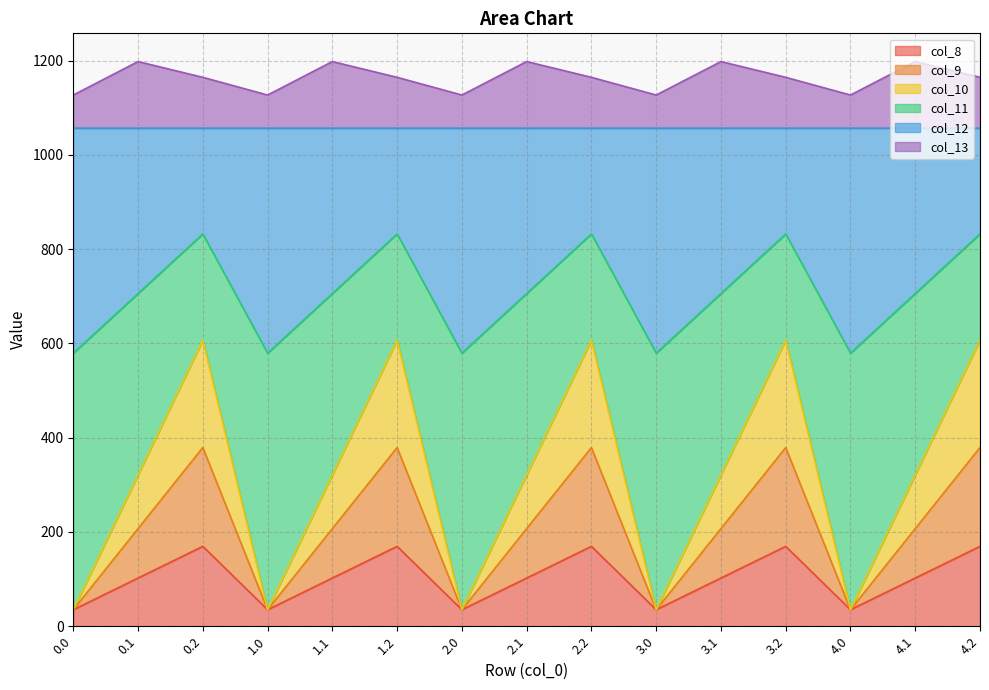

What is the minimum value for col_8?

35.0